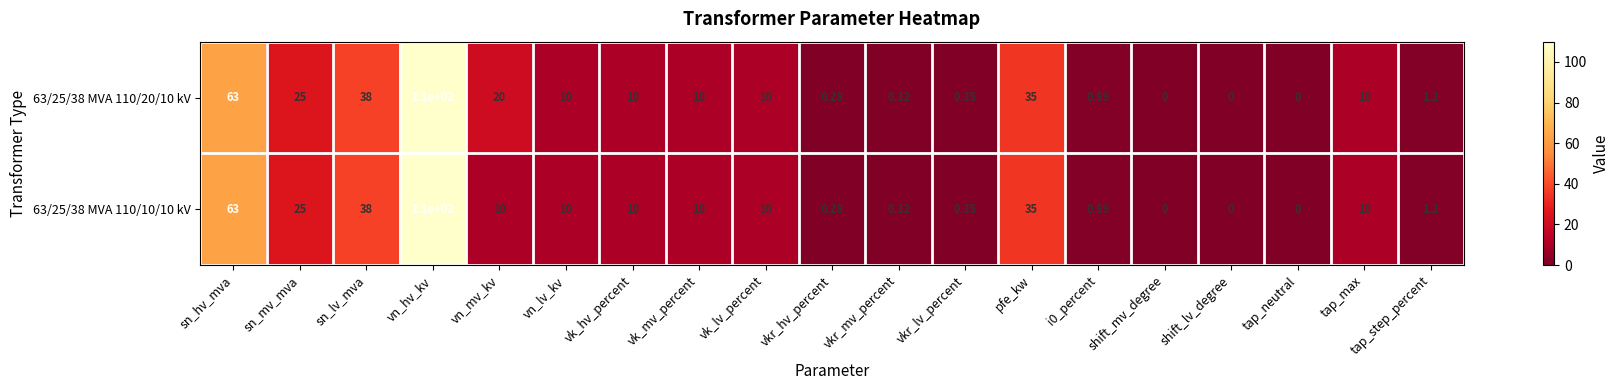

Where is 63/25/38 MVA 110/20/10 kV nearest to the value 55?

sn_hv_mva